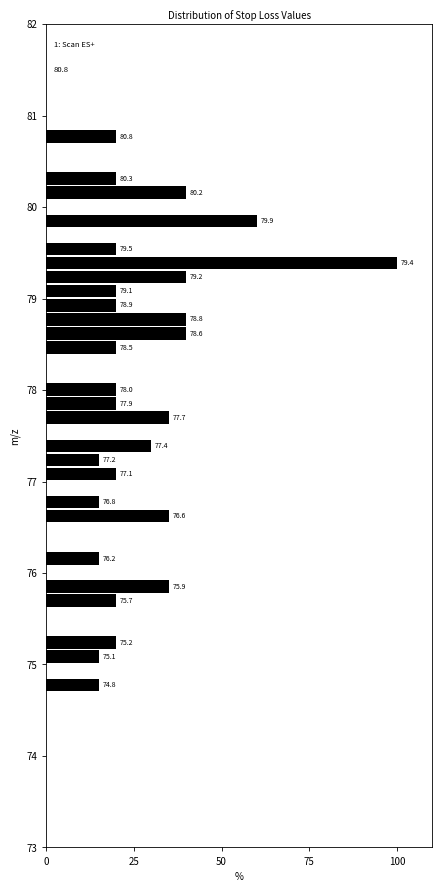

Read against the y-axis, roughly where is the centre of the longest bar?

79.4